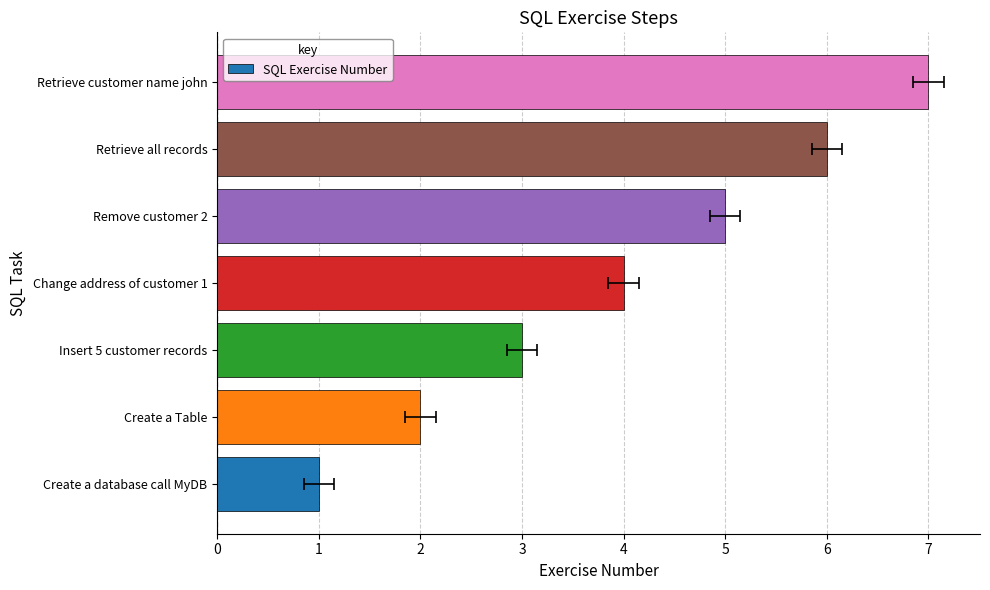

Reading left to right, extract all data points from this chart.

1	2	3	4	5	6	7